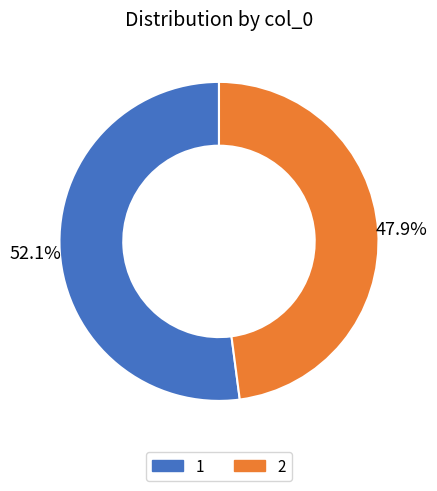

How many slices are in this pie chart?

2